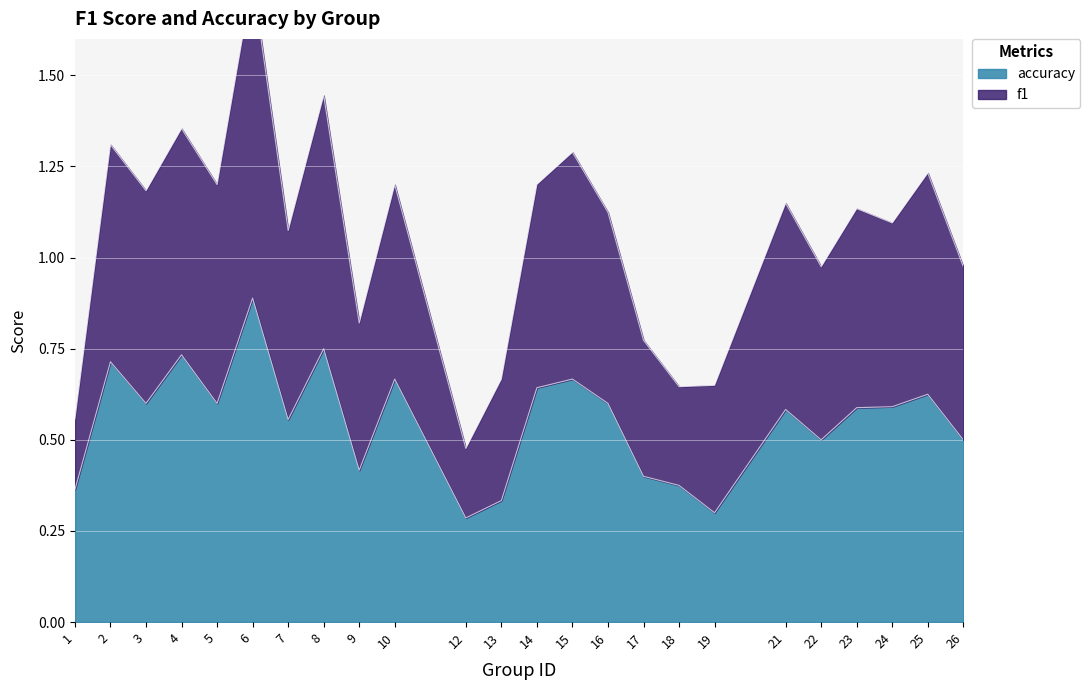

The accuracy series shows 0.4 at 8. True or false?

False